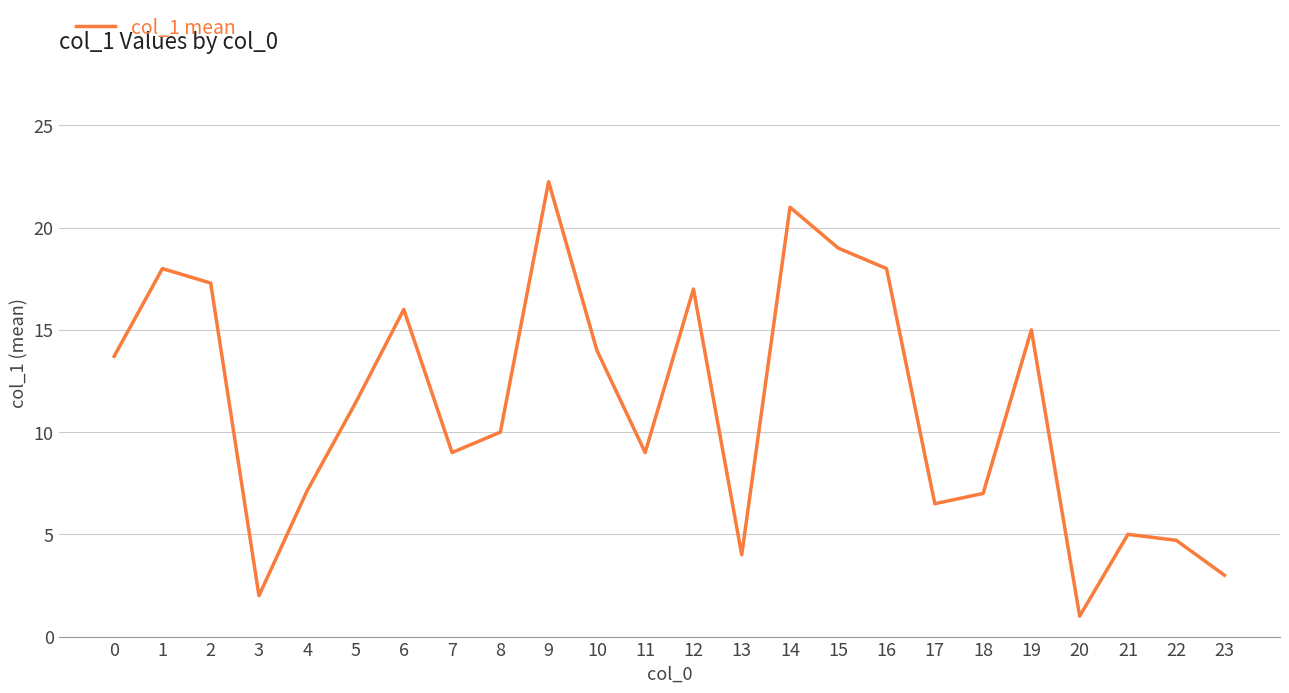

What is the approximate value at 13?

4.0